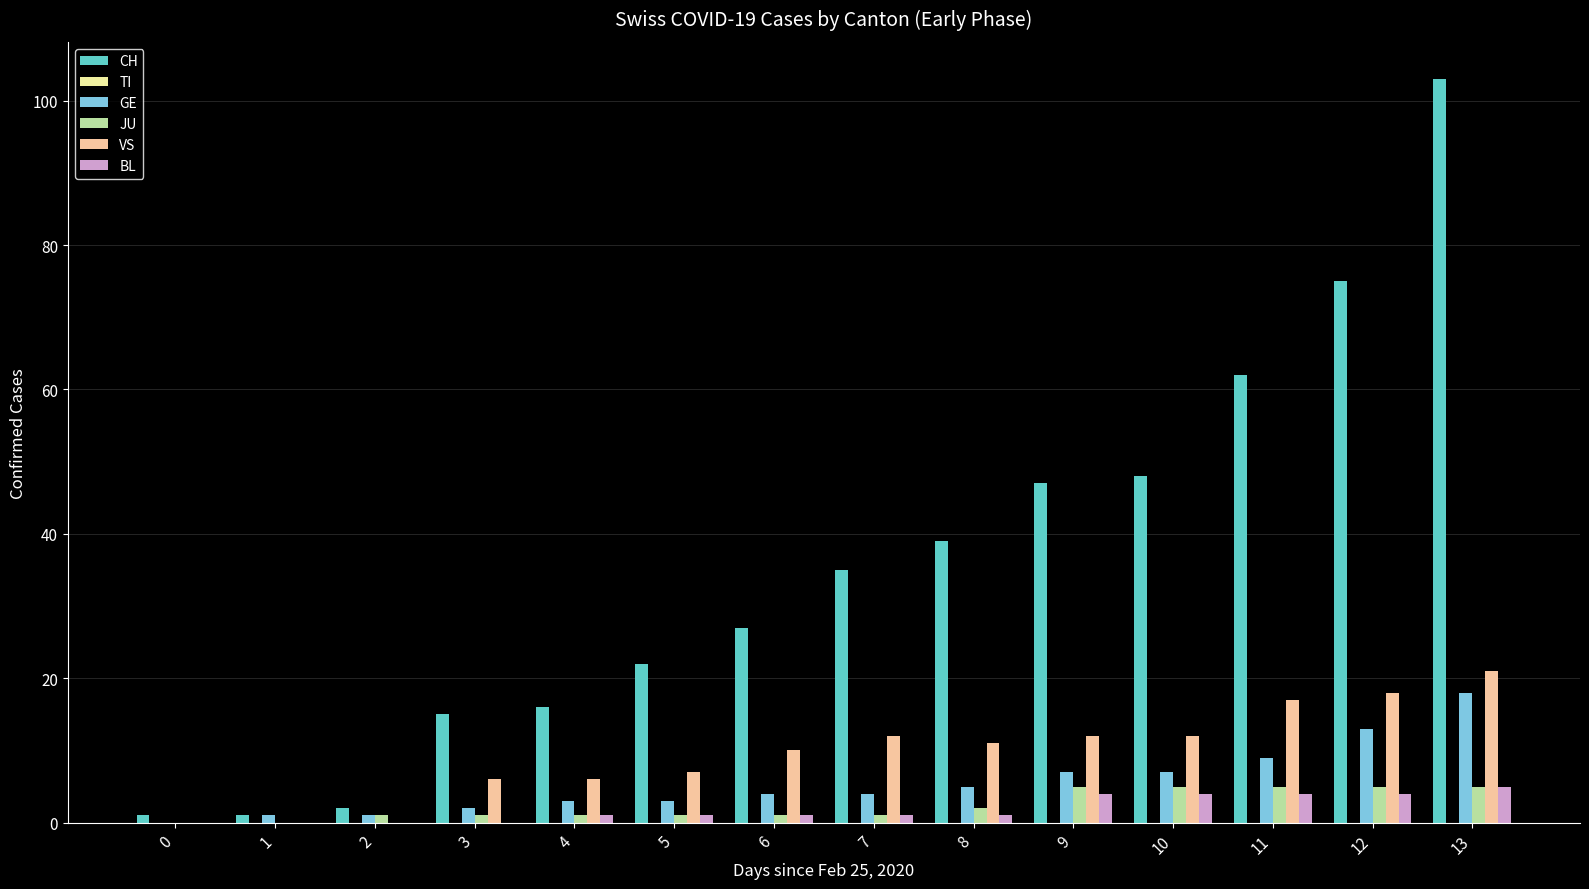

What is the sum of all GE values?

77